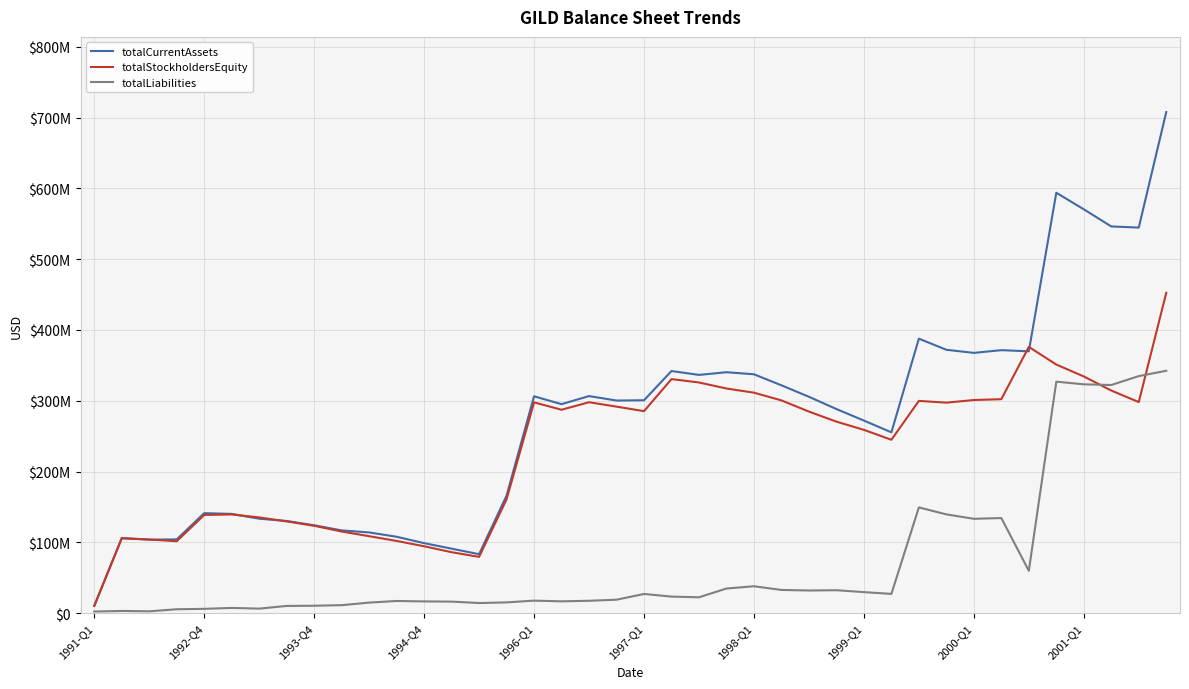

Does the chart display data point markers on the line(s)?

No